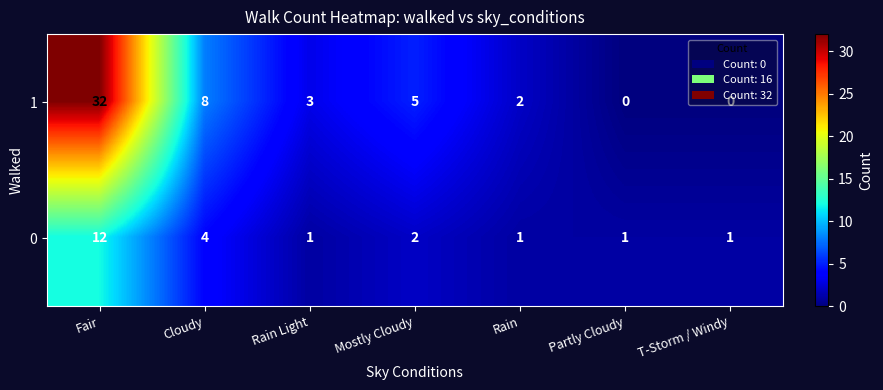

What is the difference between the 1 values at T-Storm / Windy and Cloudy?

8